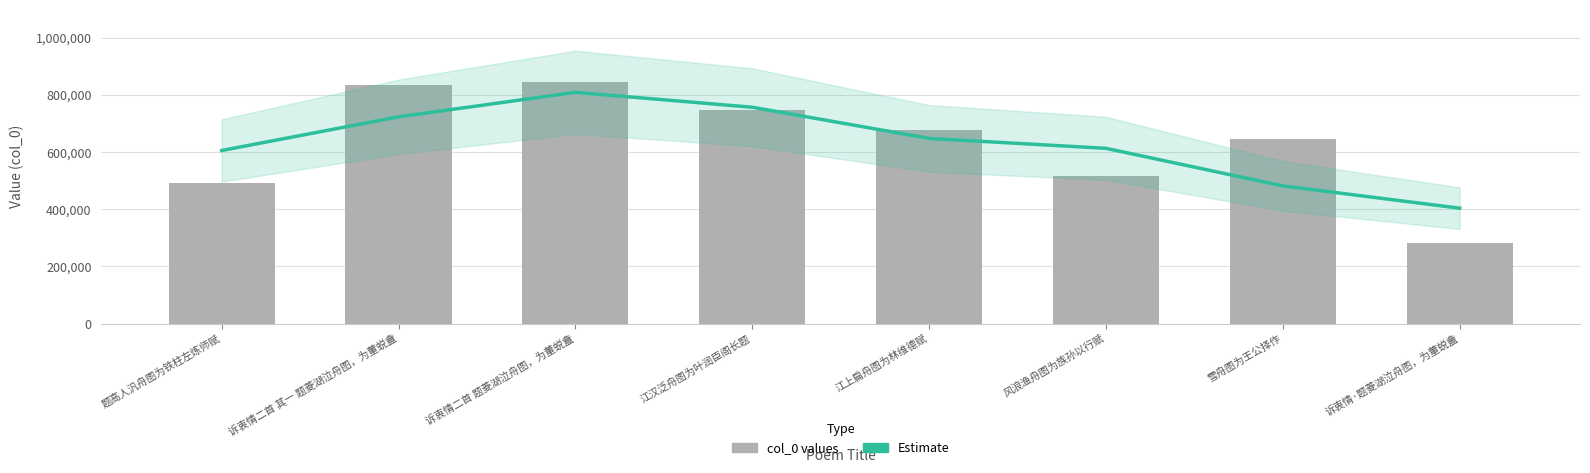

What is the average value of the col_0 series?

630178